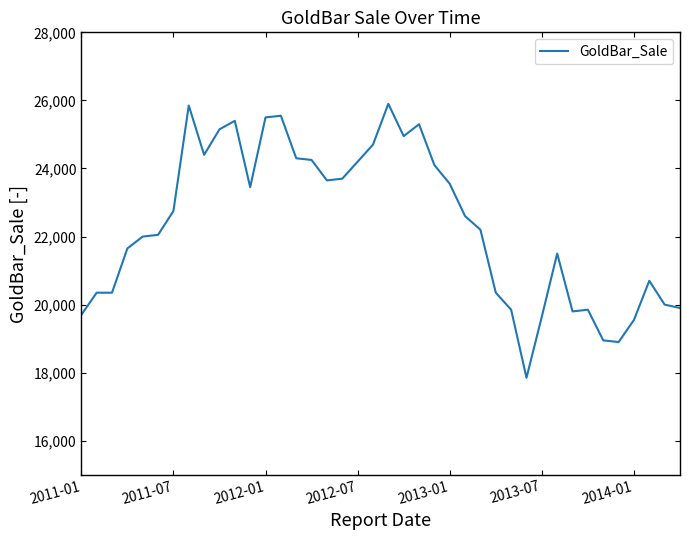

What is the minimum value shown in the chart?

17850